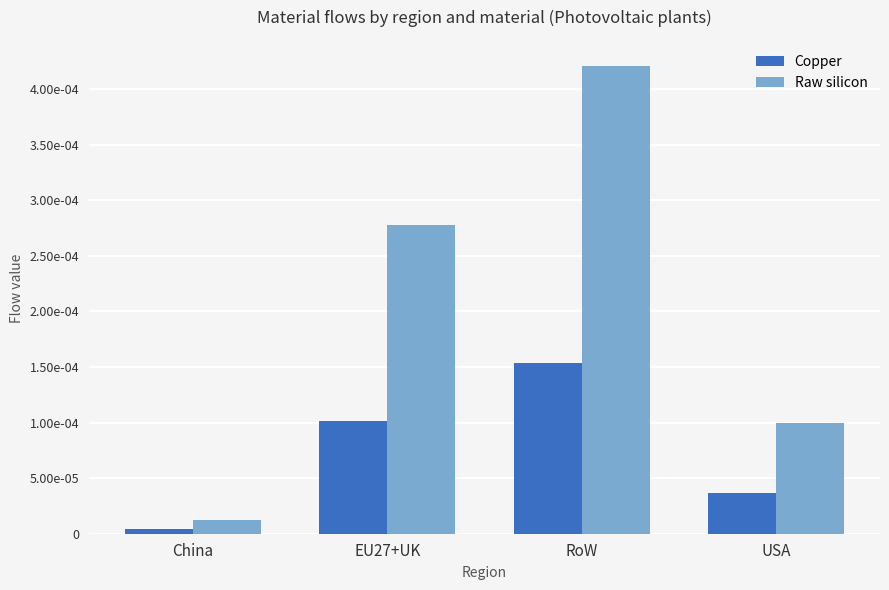

Between China and USA, which series saw the biggest shift?

Raw silicon